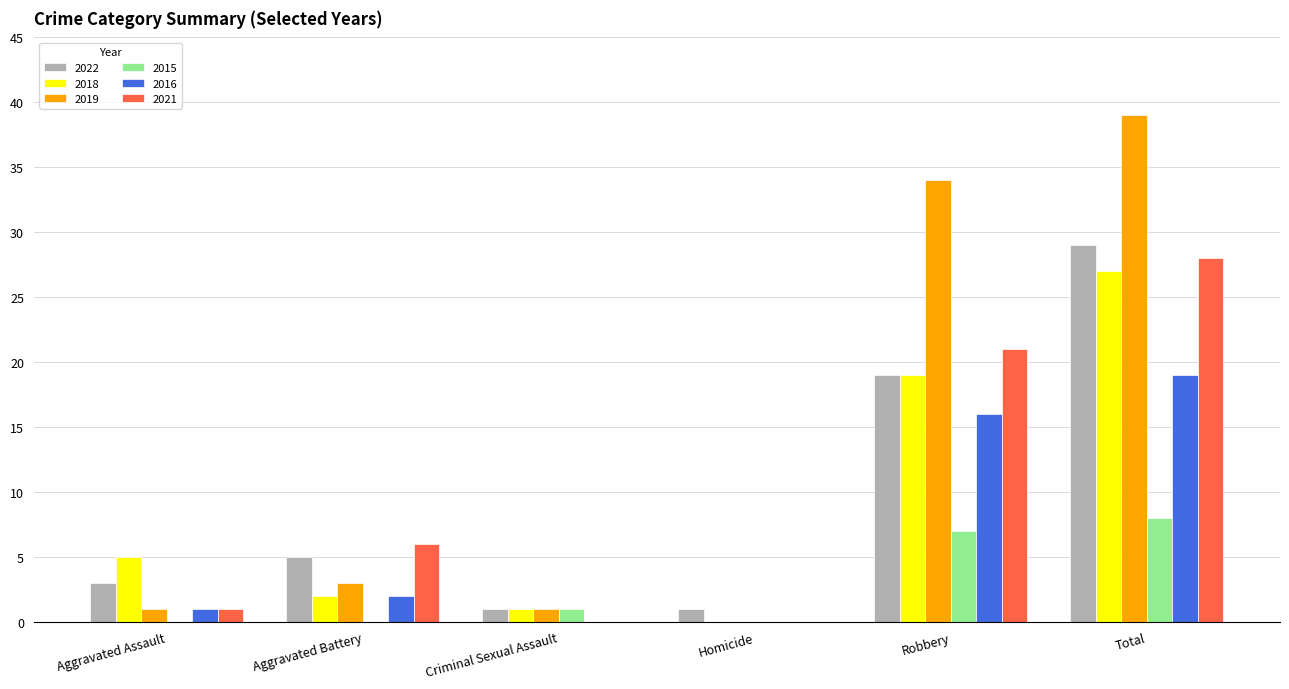

At which category is the sum across all series the highest?

Total